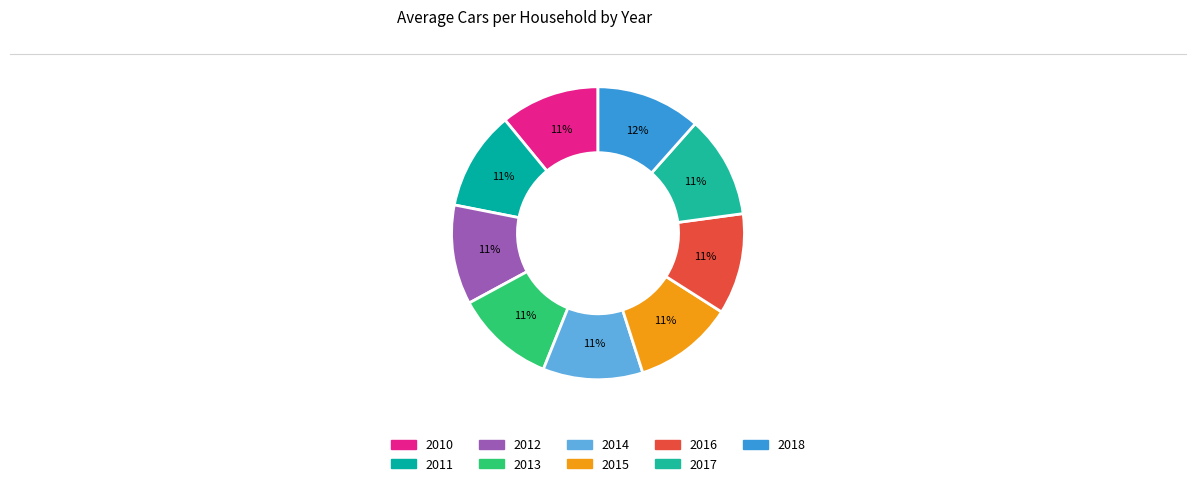

Approximately how many times larger is the value at 2014 compared to 2013?

1.0